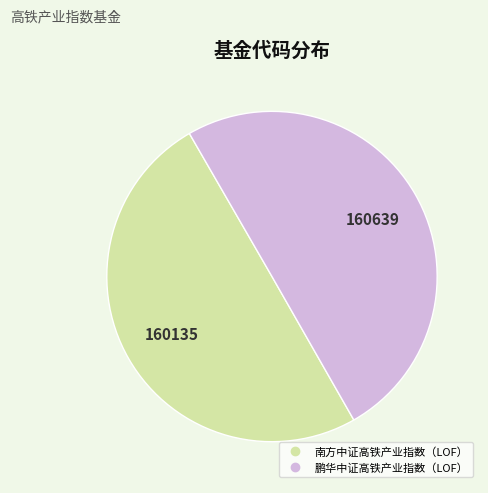

What is the ratio of the value at 南方中证高铁产业指数（LOF） to the value at 鹏华中证高铁产业指数（LOF）?

1.0